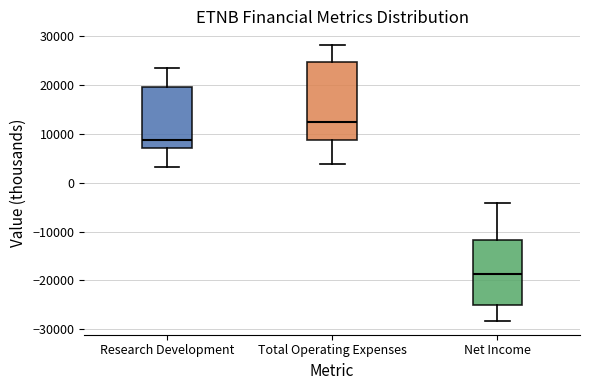

Which box has the lowest median line?

Net Income